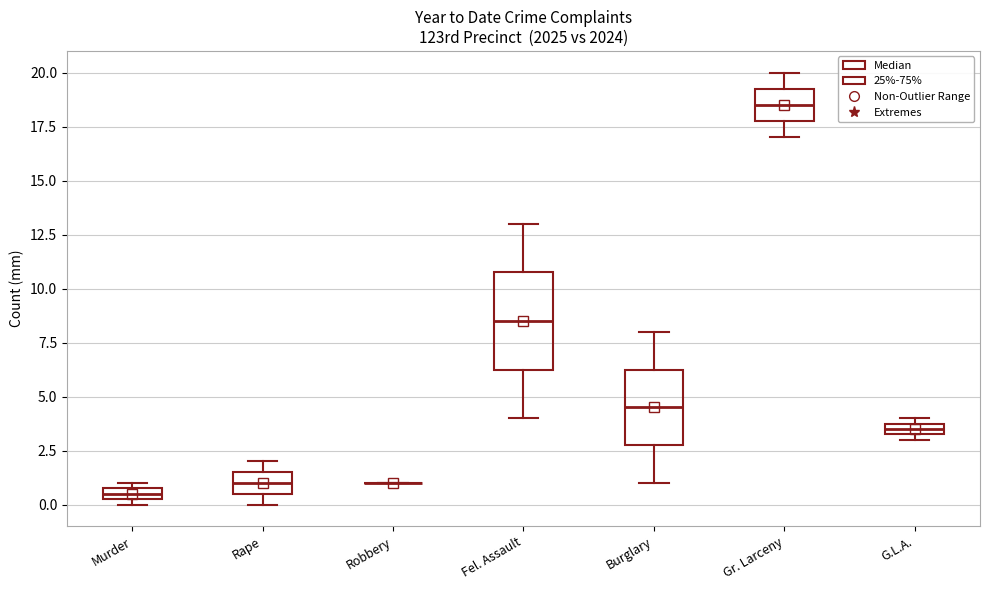

Where is the lower edge of the box for Murder on the y-axis? The values are not printed on the chart, so give them approximately, as read against the axis.

0.5